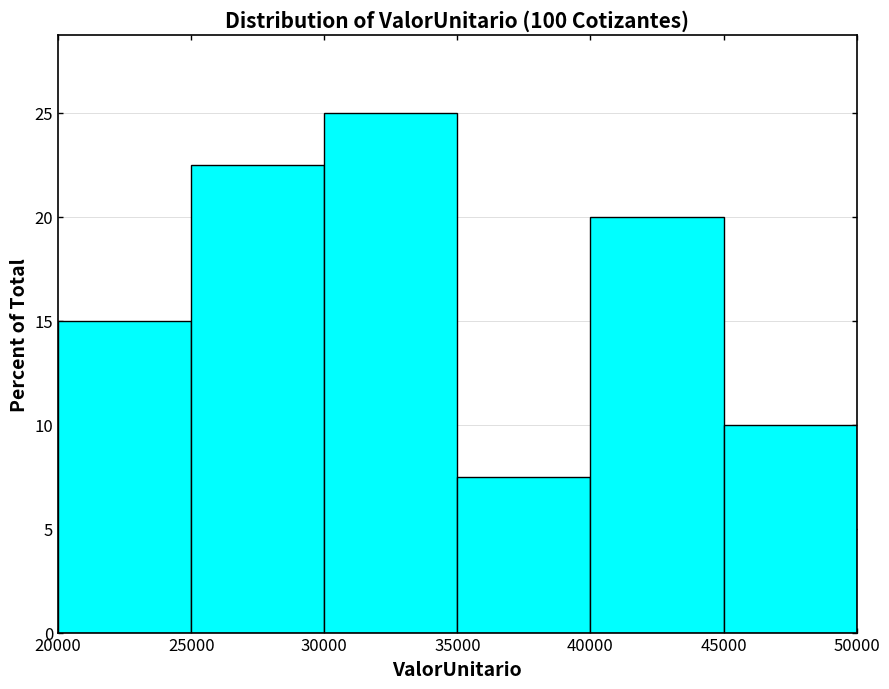

Which range on the x-axis has the tallest bar?

30000 to 35000